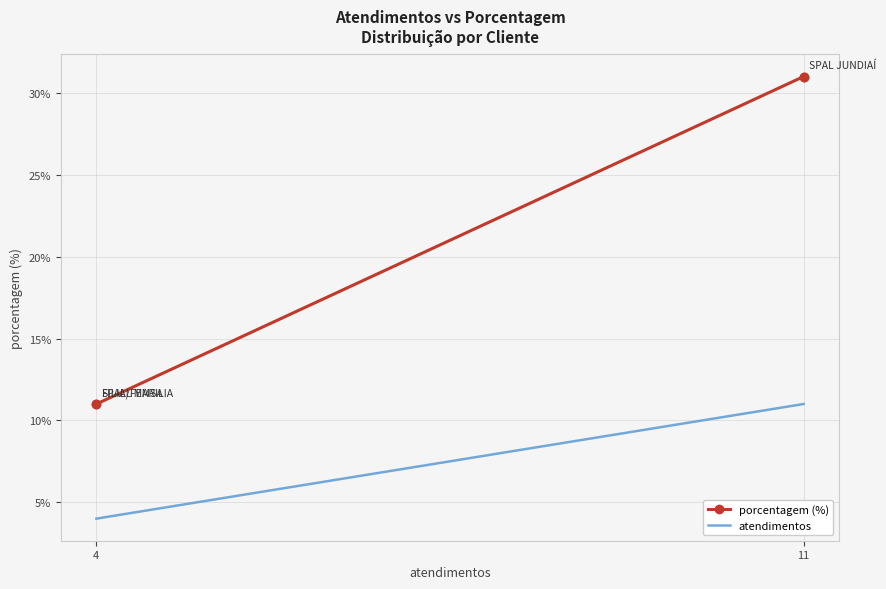

True or false: atendimentos has more than 1 interior local peaks.

False